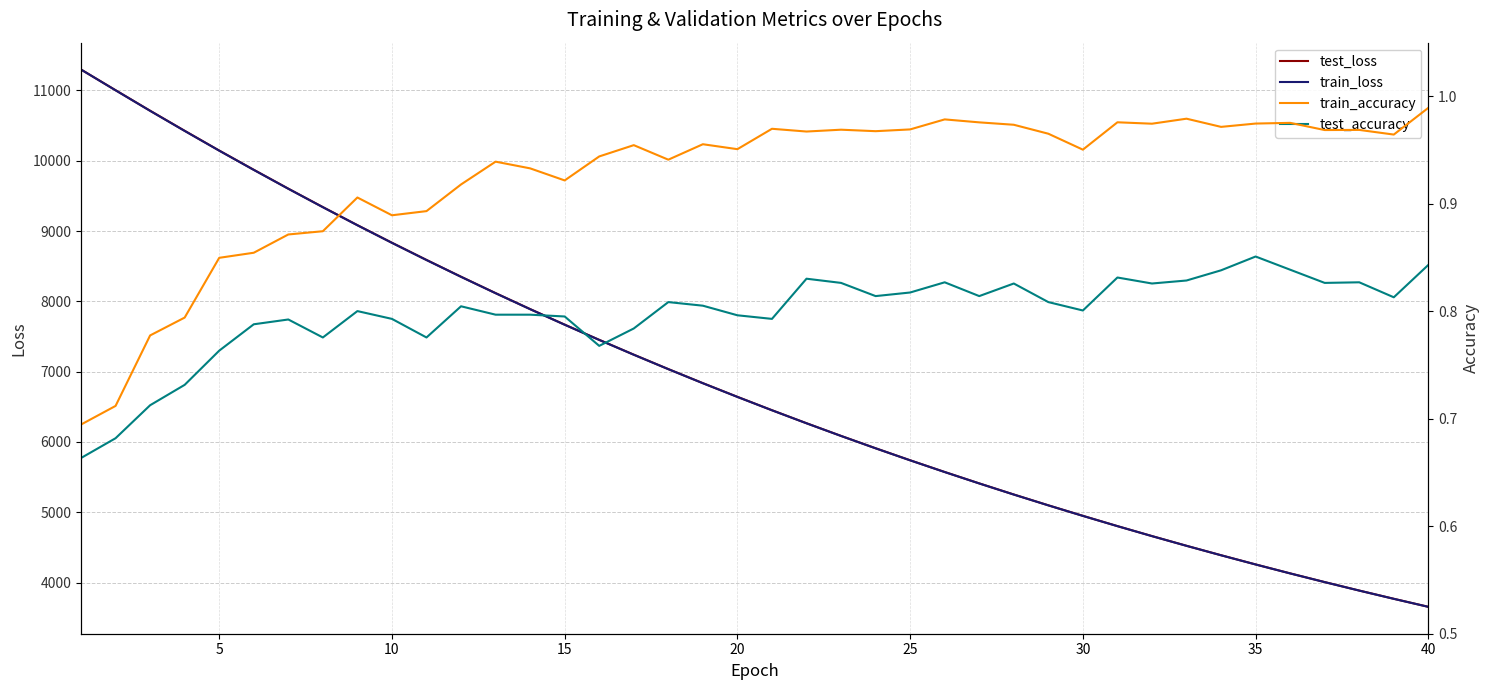

At how many categories does at least one series exceed 10258?

4